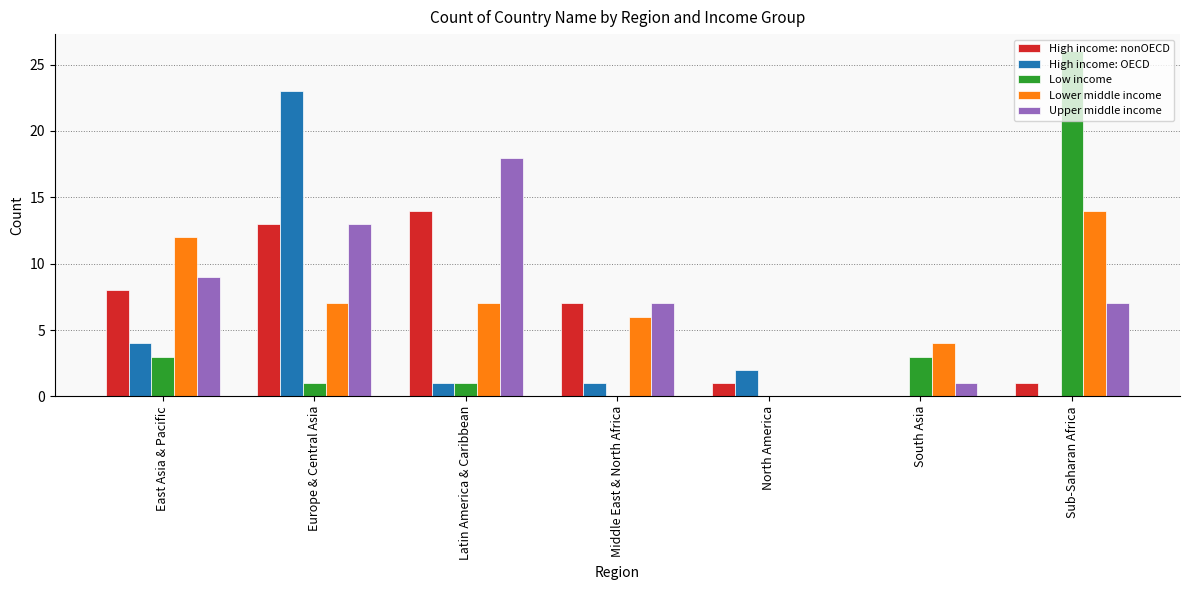

How many distinct data groups are displayed?

5